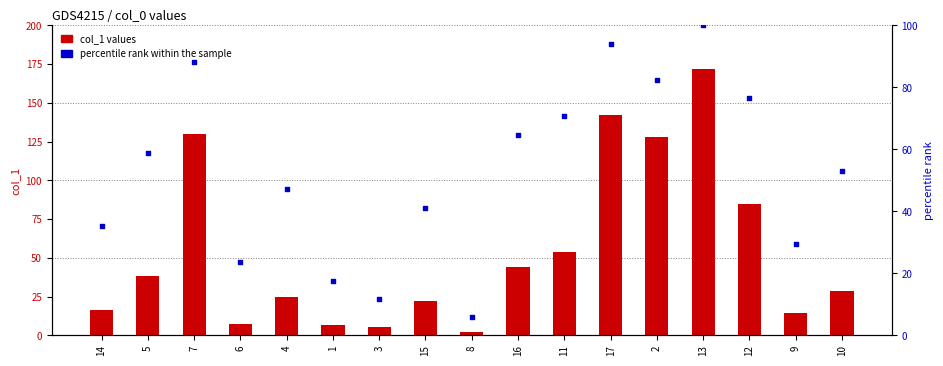

At which category is the sum across all series the highest?

13